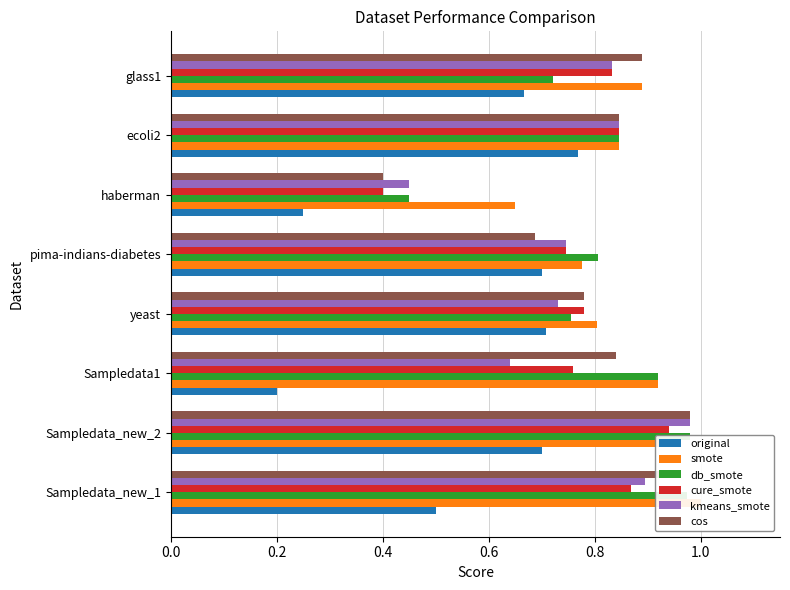

Does the chart contain any negative values?

No